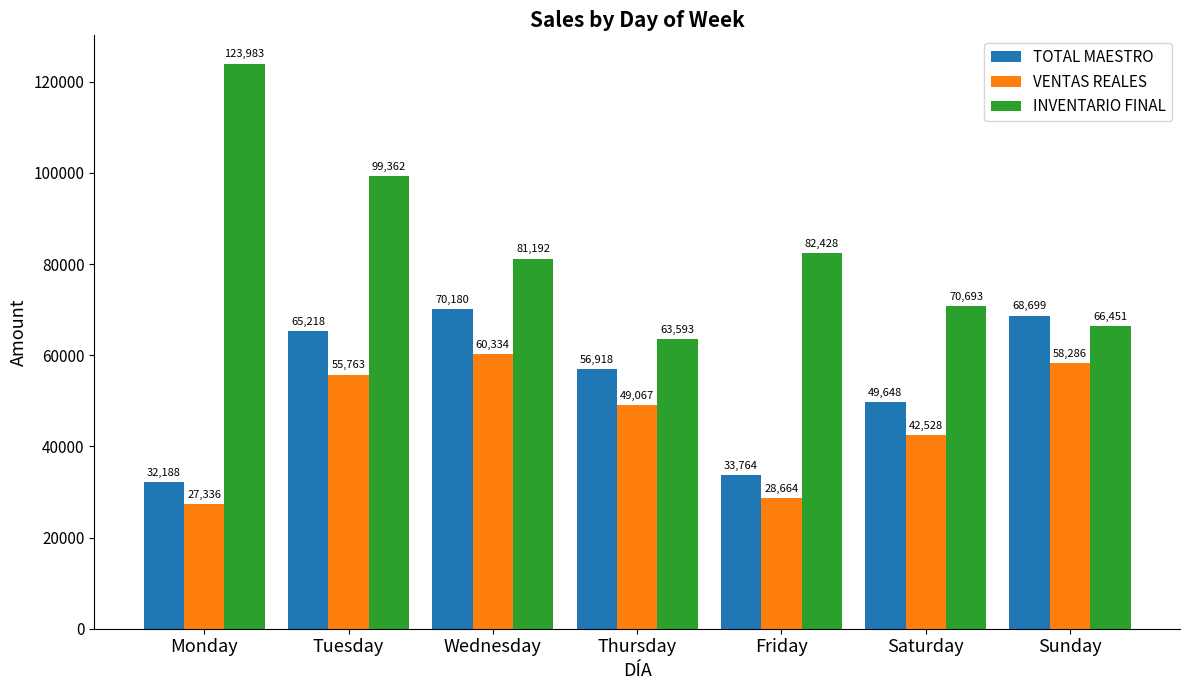

At which label is VENTAS REALES closest to 43835?

Saturday